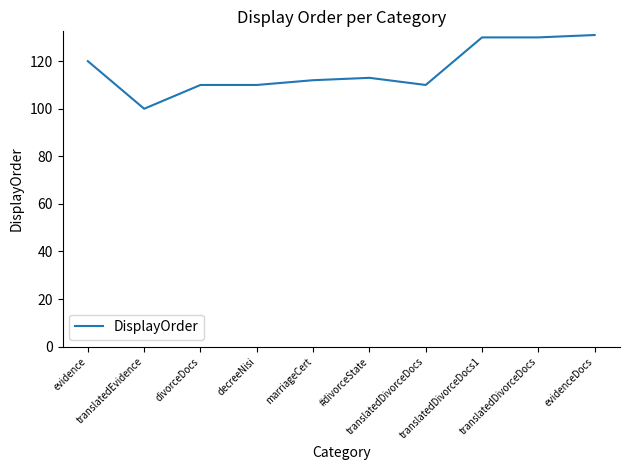

What is the label of the 7th point from the right?

decreeNisi